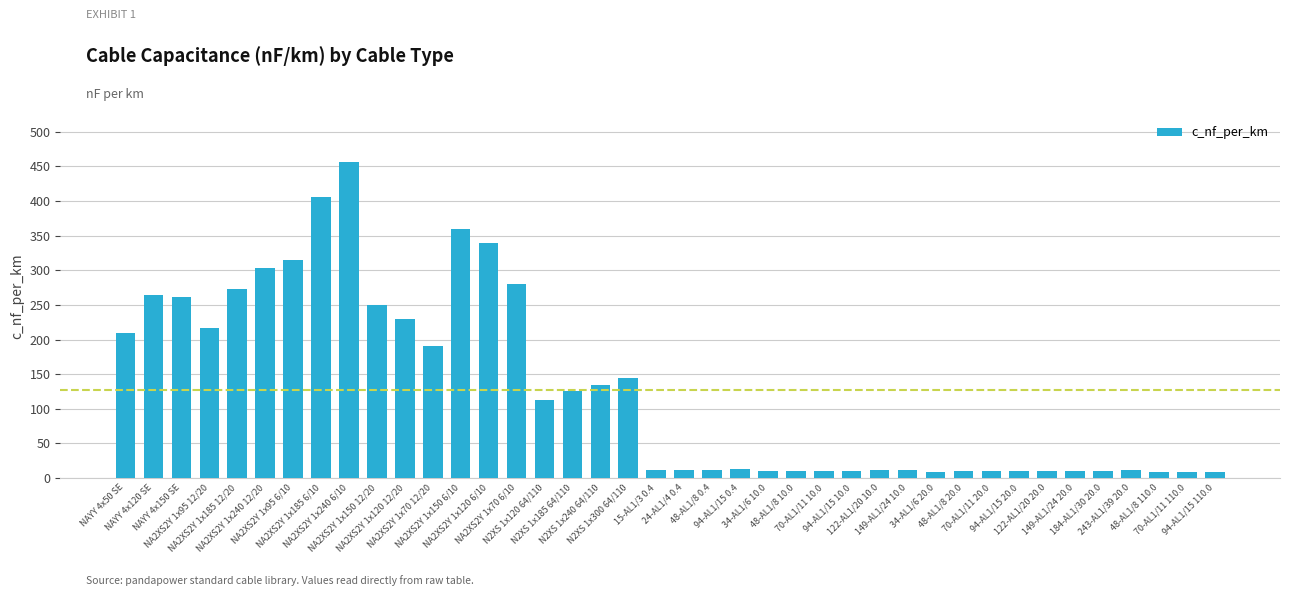

What is the difference between the values at NA2XS2Y 1x70 12/20 and 48-AL1/8 0.4?

177.8